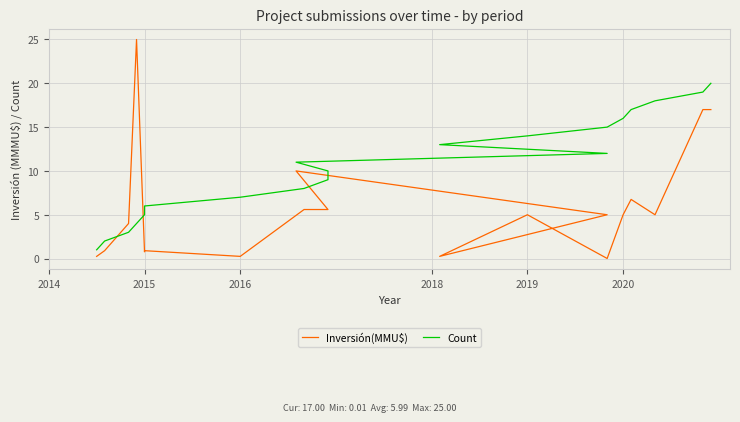

How many values in the Count series are below 11?

10